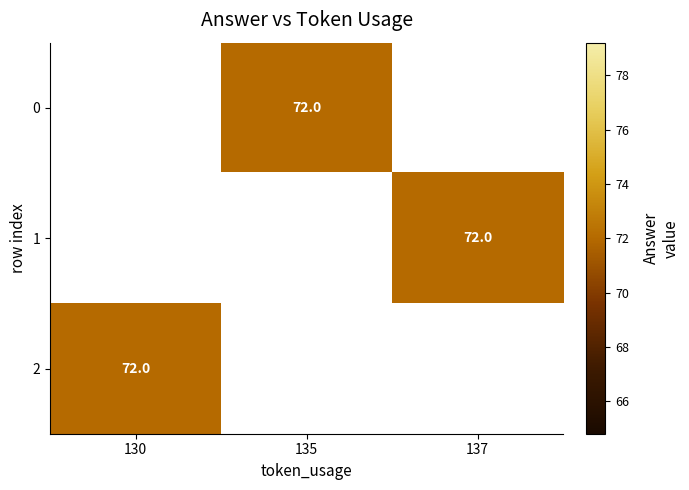

At which label is 2 closest to 72?

130